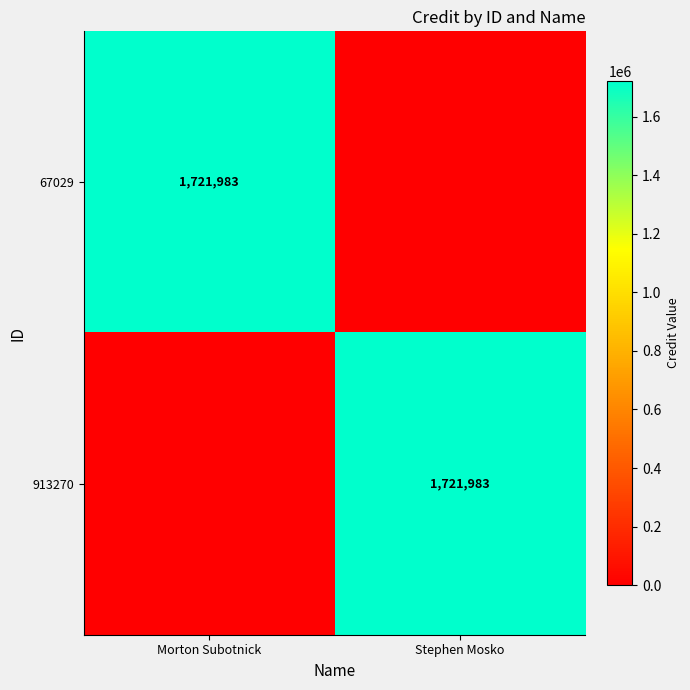

The 67029 series shows 2403714 at Morton Subotnick. True or false?

False